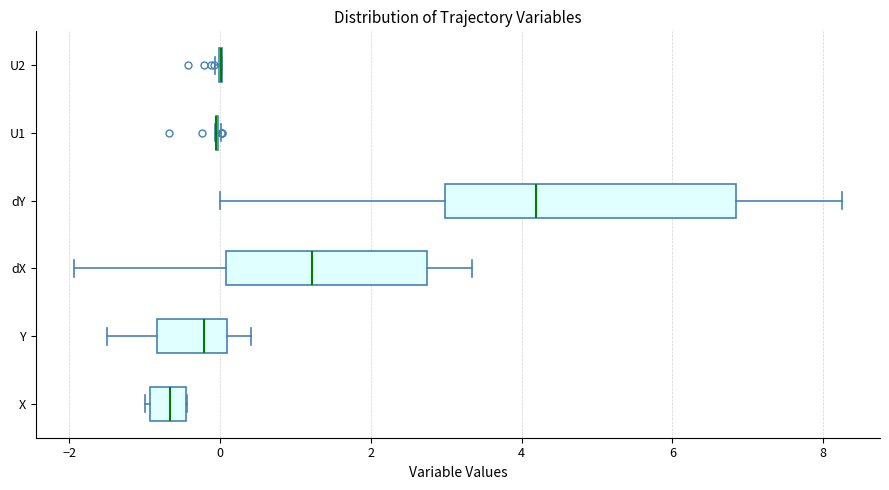

Reading bottom to top, transcribe this box plot: for each box, give where its median line is, the range the box spans, and where its two whiskers end, as read against the x-axis. The values are not printed on the chart, so give them approximately, as read against the axis.

X: median -0.6, box -1.0 to -0.4, whiskers -1.0 (just left of the box's left edge) to -0.4
Y: median -0.2, box -0.8 to 0.0, whiskers -1.4 to 0.4
dX: median 1.2, box 0.0 to 2.8, whiskers -2.0 to 3.4
dY: median 4.2, box 3.0 to 6.8, whiskers 0.0 to 8.2
U1: box collapsed to a line at 0.0, whiskers 0.0 to 0.0
U2: box collapsed to a line at 0.0, whiskers 0.0 to 0.0